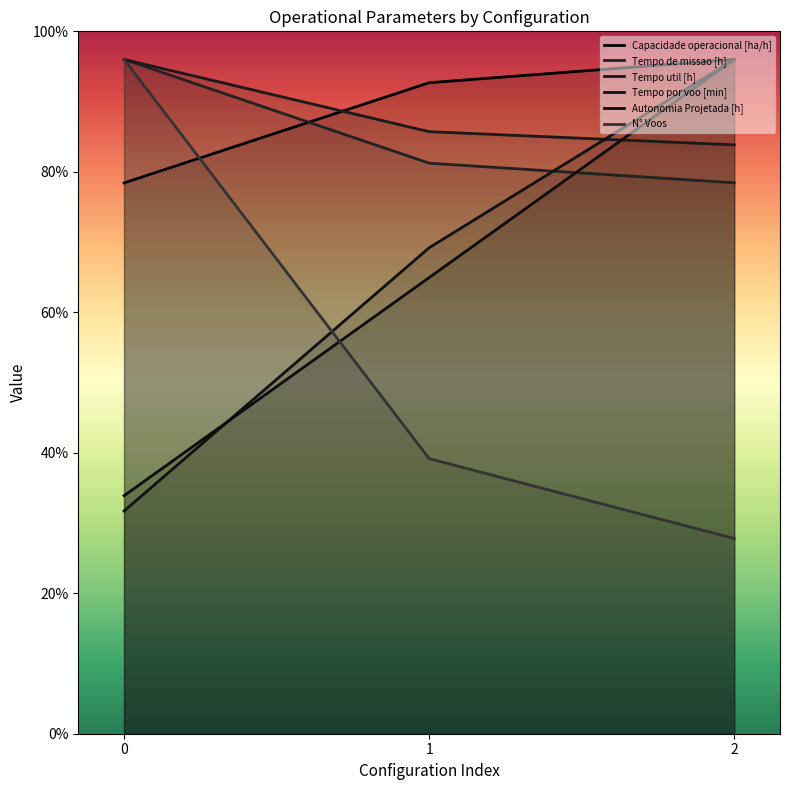

What is the difference between the second highest and minimum values in the Autonomia Projetada [h] series?

31.1